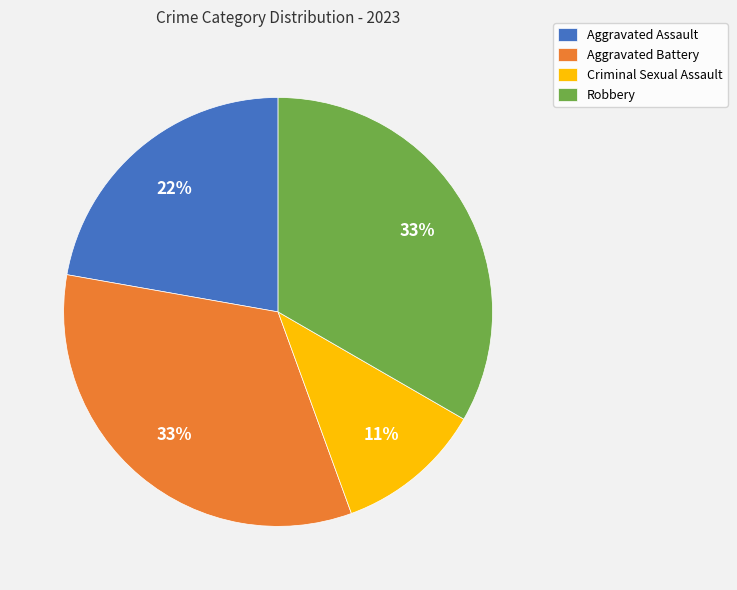

Does Criminal Sexual Assault account for over 50% of the chart?

No